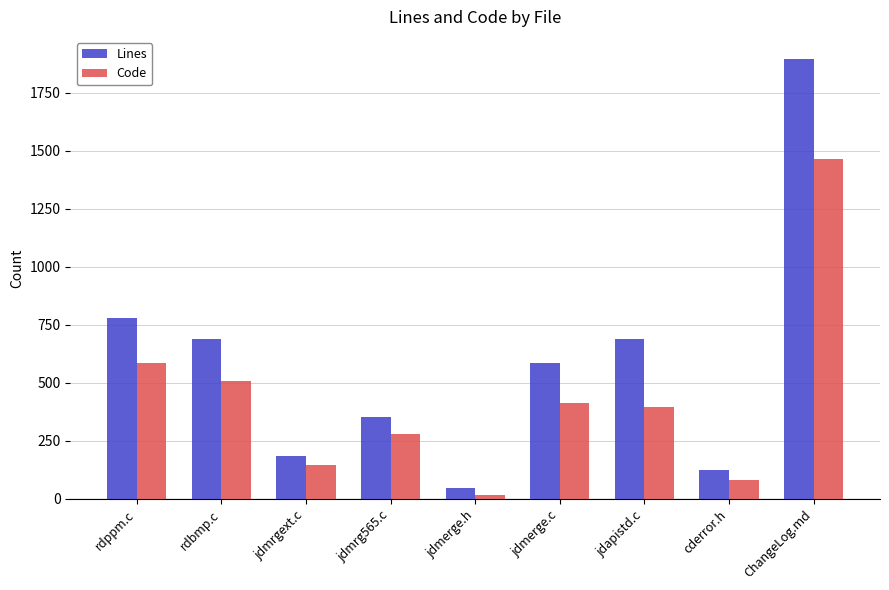

List the series in order of their overall mean, highest first.

Lines, Code